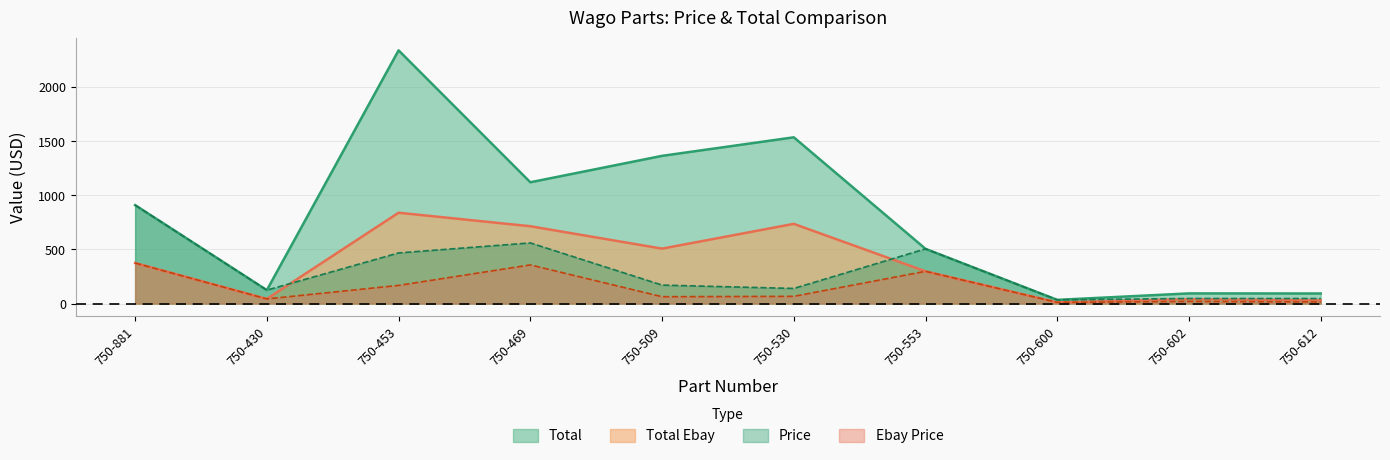

What is the label of the 9th point from the left?

750-602